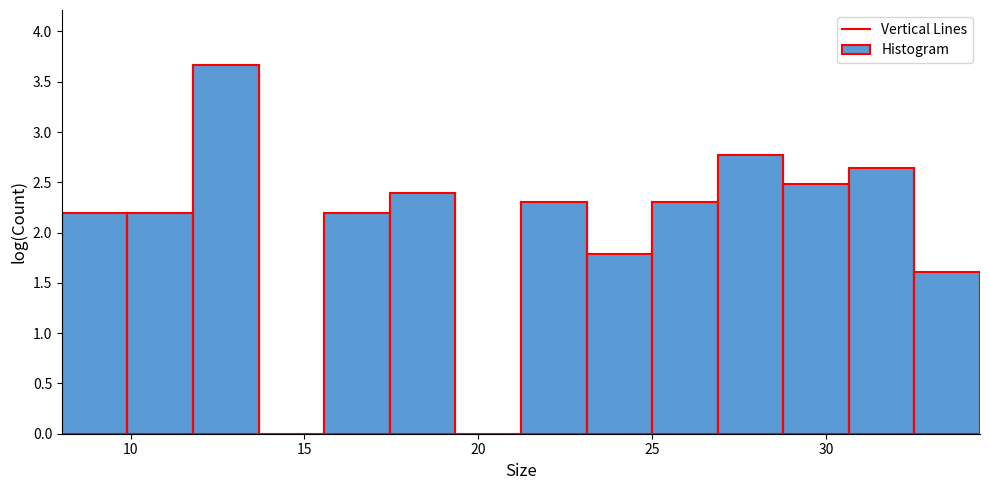

Read against the x-axis, roughly where is the centre of the tallest bar?

12.5